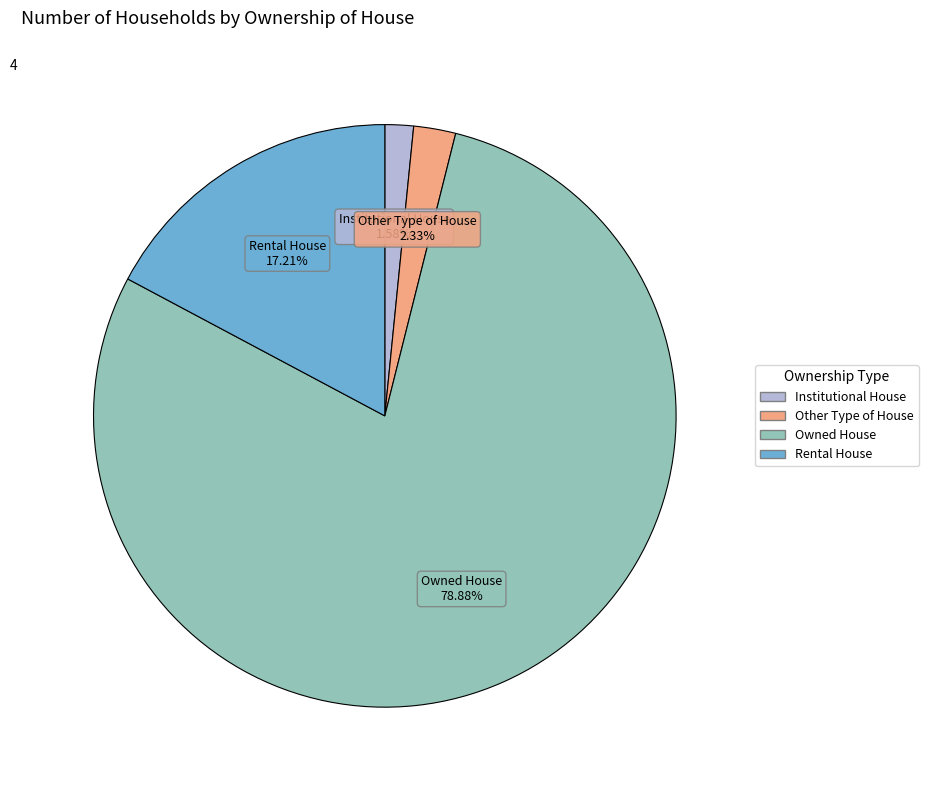

Between Rental House and Institutional House, which is larger?

Rental House